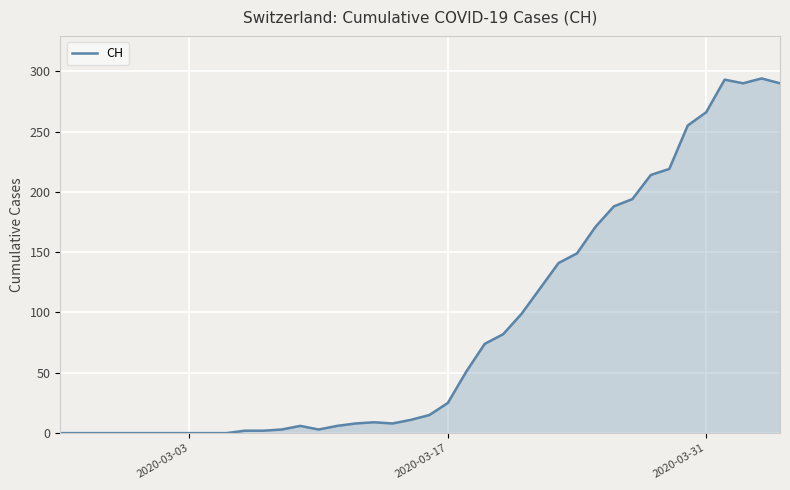

What is the difference between the maximum and minimum values?

294